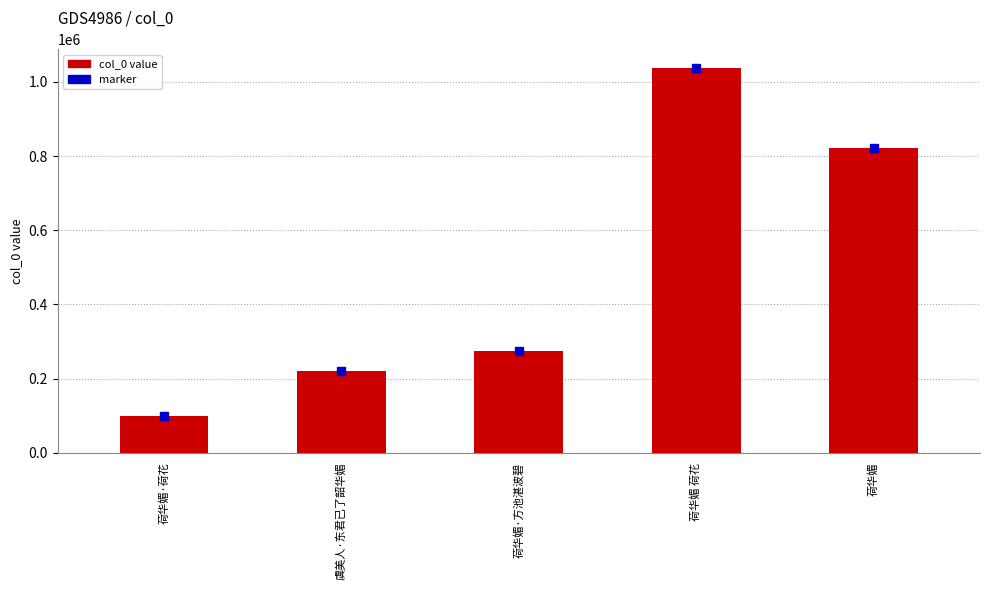

Between 荷华媚 荷花 and 荷华媚·方池湛波碧, which is larger?

荷华媚 荷花